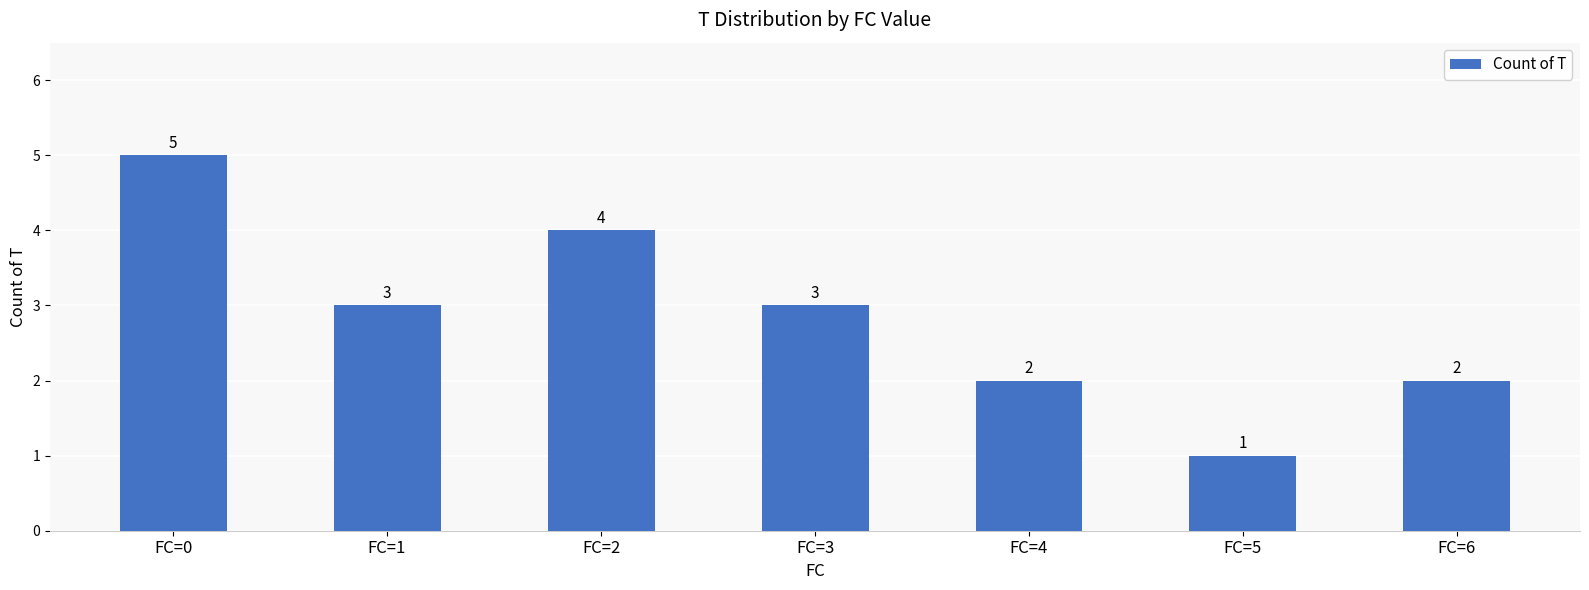

What is the average value?

3